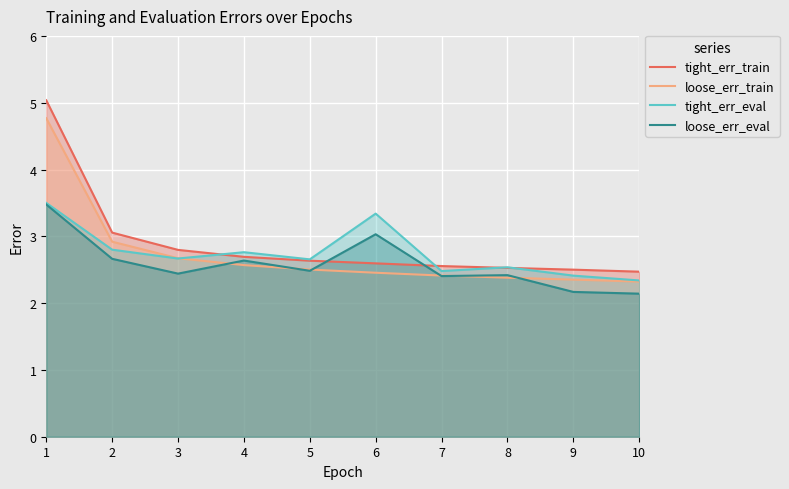

What is the average value of the loose_err_train series?

2.7